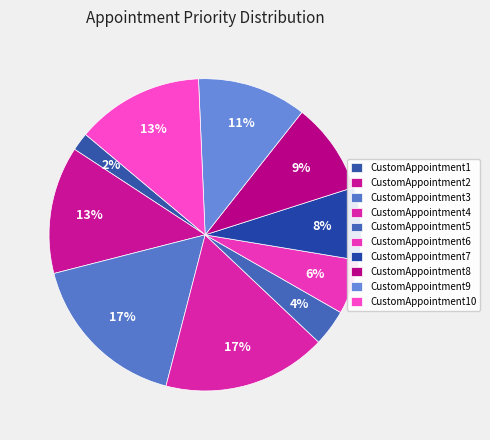

Is there any slice that represents more than half of the pie?

No